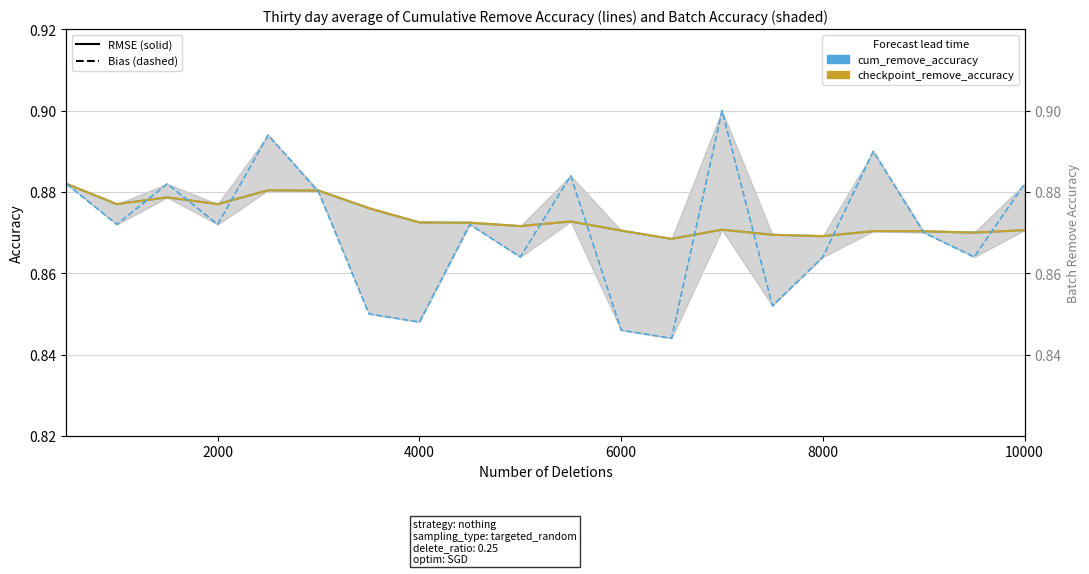

Does the chart have visible grid lines?

Yes